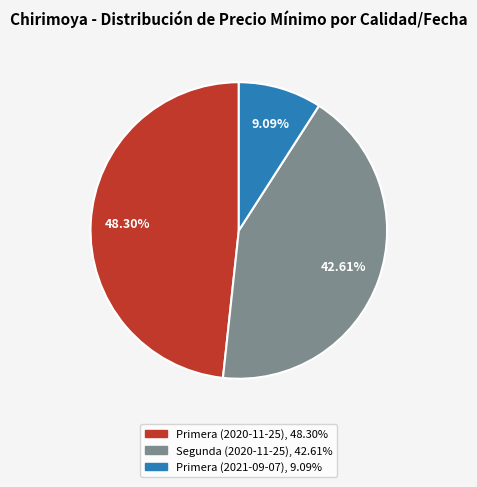

Does Primera (2020-11-25) represent more than half of the total?

No